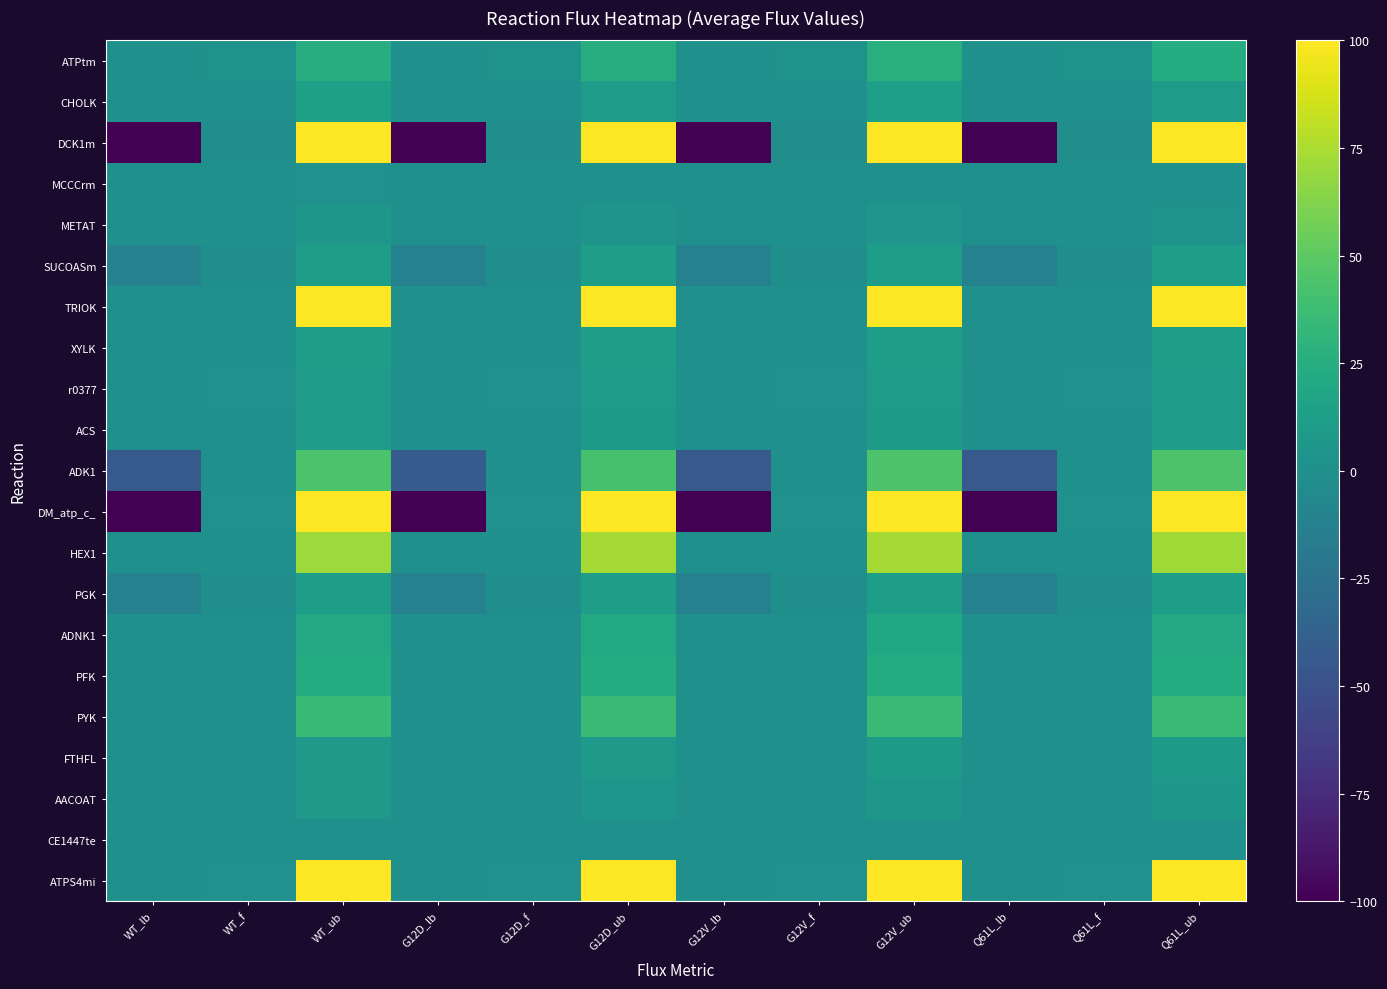

Reading left to right, extract all data points from this chart.

ATPtm: WT_lb=0.0	WT_f=2.7	WT_ub=24.9	G12D_lb=0.0	G12D_f=2.6	G12D_ub=25.0	G12V_lb=0.0	G12V_f=2.3	G12V_ub=25.6	Q61L_lb=0.0	Q61L_f=2.2	Q61L_ub=23.6
CHOLK: WT_lb=0.0	WT_f=0.0	WT_ub=13.4	G12D_lb=0.0	G12D_f=0.0	G12D_ub=9.9	G12V_lb=0.0	G12V_f=0.0	G12V_ub=12.7	Q61L_lb=0.0	Q61L_f=0.0	Q61L_ub=10.6
DCK1m: WT_lb=-100.0	WT_f=-1.3	WT_ub=100.0	G12D_lb=-100.0	G12D_f=-1.3	G12D_ub=100.0	G12V_lb=-100.0	G12V_f=-1.1	G12V_ub=100.0	Q61L_lb=-100.0	Q61L_f=-1.1	Q61L_ub=100.0
MCCCrm: WT_lb=0.0	WT_f=0.0	WT_ub=1.1	G12D_lb=0.0	G12D_f=0.0	G12D_ub=0.7	G12V_lb=0.0	G12V_f=0.0	G12V_ub=0.5	Q61L_lb=0.0	Q61L_f=0.0	Q61L_ub=0.5
METAT: WT_lb=0.0	WT_f=0.0	WT_ub=5.8	G12D_lb=0.0	G12D_f=0.0	G12D_ub=3.2	G12V_lb=0.0	G12V_f=0.0	G12V_ub=4.1	Q61L_lb=0.0	Q61L_f=0.0	Q61L_ub=2.1
SUCOASm: WT_lb=-11.6	WT_f=-0.1	WT_ub=11.6	G12D_lb=-11.9	G12D_f=-0.0	G12D_ub=11.9	G12V_lb=-11.9	G12V_f=-0.0	G12V_ub=11.9	Q61L_lb=-11.8	Q61L_f=-0.0	Q61L_ub=11.8
TRIOK: WT_lb=0.0	WT_f=0.0	WT_ub=100.0	G12D_lb=0.0	G12D_f=0.0	G12D_ub=100.0	G12V_lb=0.0	G12V_f=0.0	G12V_ub=100.0	Q61L_lb=0.0	Q61L_f=0.0	Q61L_ub=100.0
XYLK: WT_lb=0.0	WT_f=0.0	WT_ub=11.6	G12D_lb=0.0	G12D_f=0.0	G12D_ub=12.0	G12V_lb=0.0	G12V_f=0.0	G12V_ub=12.1	Q61L_lb=0.0	Q61L_f=0.0	Q61L_ub=11.9
r0377: WT_lb=0.0	WT_f=1.3	WT_ub=10.2	G12D_lb=0.0	G12D_f=1.3	G12D_ub=10.6	G12V_lb=0.0	G12V_f=1.1	G12V_ub=10.5	Q61L_lb=0.0	Q61L_f=1.1	Q61L_ub=10.5
ACS: WT_lb=0.0	WT_f=0.0	WT_ub=10.8	G12D_lb=0.0	G12D_f=0.0	G12D_ub=8.8	G12V_lb=0.0	G12V_f=0.0	G12V_ub=9.3	Q61L_lb=0.0	Q61L_f=0.0	Q61L_ub=9.9
ADK1: WT_lb=-43.1	WT_f=0.0	WT_ub=43.1	G12D_lb=-42.2	G12D_f=0.0	G12D_ub=42.2	G12V_lb=-43.9	G12V_f=0.0	G12V_ub=43.9	Q61L_lb=-44.0	Q61L_f=0.0	Q61L_ub=44.0
DM_atp_c_: WT_lb=-1000.0	WT_f=1.2	WT_ub=1000.0	G12D_lb=-1000.0	G12D_f=1.2	G12D_ub=1000.0	G12V_lb=-1000.0	G12V_f=1.0	G12V_ub=1000.0	Q61L_lb=-1000.0	Q61L_f=0.9	Q61L_ub=1000.0
HEX1: WT_lb=0.0	WT_f=0.1	WT_ub=70.7	G12D_lb=0.0	G12D_f=0.1	G12D_ub=72.7	G12V_lb=0.0	G12V_f=0.1	G12V_ub=73.3	Q61L_lb=0.0	Q61L_f=0.1	Q61L_ub=71.6
PGK: WT_lb=-12.3	WT_f=-0.2	WT_ub=12.3	G12D_lb=-12.2	G12D_f=-0.2	G12D_ub=12.2	G12V_lb=-12.5	G12V_f=-0.2	G12V_ub=12.5	Q61L_lb=-12.0	Q61L_f=-0.2	Q61L_ub=12.0
ADNK1: WT_lb=0.0	WT_f=0.0	WT_ub=20.4	G12D_lb=0.0	G12D_f=0.0	G12D_ub=21.9	G12V_lb=0.0	G12V_f=0.0	G12V_ub=20.1	Q61L_lb=0.0	Q61L_f=0.0	Q61L_ub=20.9
PFK: WT_lb=0.0	WT_f=0.1	WT_ub=23.1	G12D_lb=0.0	G12D_f=0.1	G12D_ub=23.6	G12V_lb=0.0	G12V_f=0.0	G12V_ub=23.8	Q61L_lb=0.0	Q61L_f=0.1	Q61L_ub=23.6
PYK: WT_lb=0.0	WT_f=0.2	WT_ub=35.4	G12D_lb=0.0	G12D_f=0.2	G12D_ub=36.3	G12V_lb=0.0	G12V_f=0.1	G12V_ub=36.5	Q61L_lb=0.0	Q61L_f=0.2	Q61L_ub=36.0
FTHFL: WT_lb=0.0	WT_f=0.0	WT_ub=8.1	G12D_lb=0.0	G12D_f=0.0	G12D_ub=8.4	G12V_lb=0.0	G12V_f=0.0	G12V_ub=8.8	Q61L_lb=0.0	Q61L_f=0.0	Q61L_ub=8.6
AACOAT: WT_lb=0.0	WT_f=0.0	WT_ub=7.1	G12D_lb=0.0	G12D_f=0.0	G12D_ub=5.2	G12V_lb=0.0	G12V_f=0.0	G12V_ub=6.1	Q61L_lb=0.0	Q61L_f=0.0	Q61L_ub=6.6
CE1447te: WT_lb=0.0	WT_f=0.3	WT_ub=0.3	G12D_lb=0.0	G12D_f=0.3	G12D_ub=0.3	G12V_lb=0.0	G12V_f=0.4	G12V_ub=0.4	Q61L_lb=0.0	Q61L_f=0.3	Q61L_ub=0.3
ATPS4mi: WT_lb=0.0	WT_f=1.4	WT_ub=100.0	G12D_lb=0.0	G12D_f=1.3	G12D_ub=100.0	G12V_lb=0.0	G12V_f=1.2	G12V_ub=100.0	Q61L_lb=0.0	Q61L_f=1.1	Q61L_ub=100.0